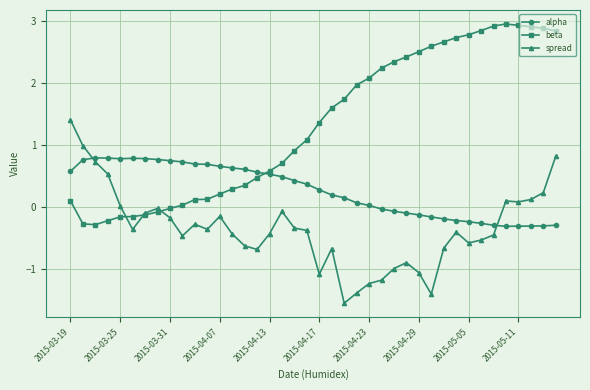

What is the greatest value displayed?

2.9